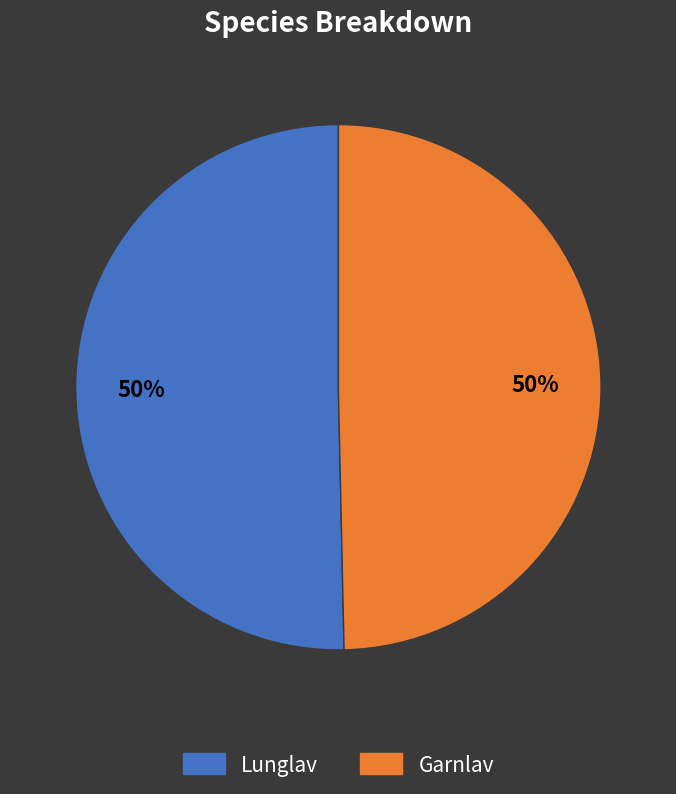

Count the number of slices in the pie.

2